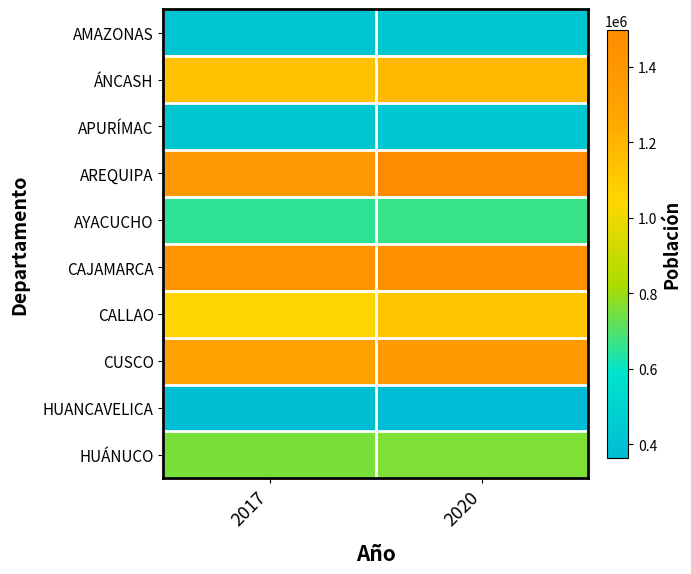

At 2020, list the series in order from smallest to largest.

HUANCAVELICA, AMAZONAS, APURÍMAC, AYACUCHO, HUÁNUCO, CALLAO, ÁNCASH, CUSCO, CAJAMARCA, AREQUIPA